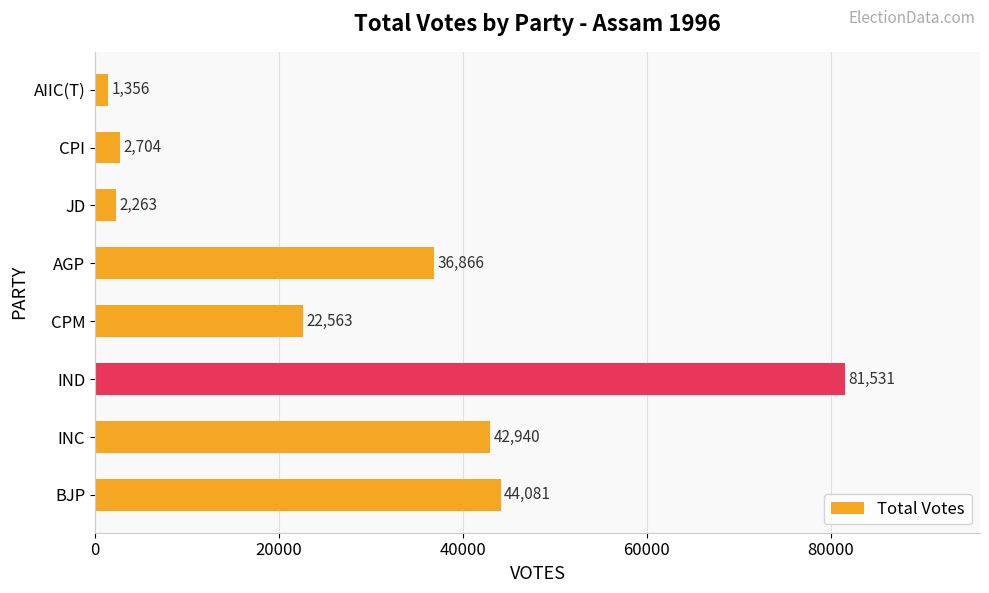

What is the maximum value shown in the chart?

81531